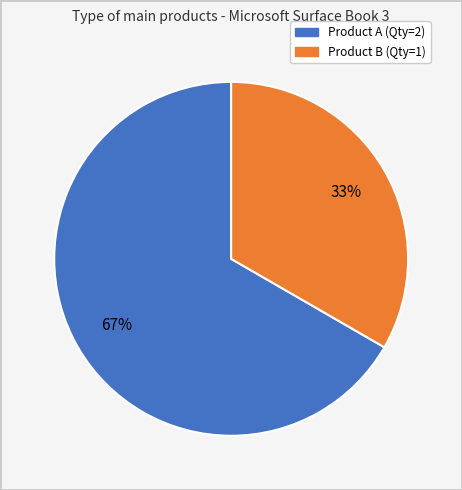

Is there a majority slice in this chart?

Yes